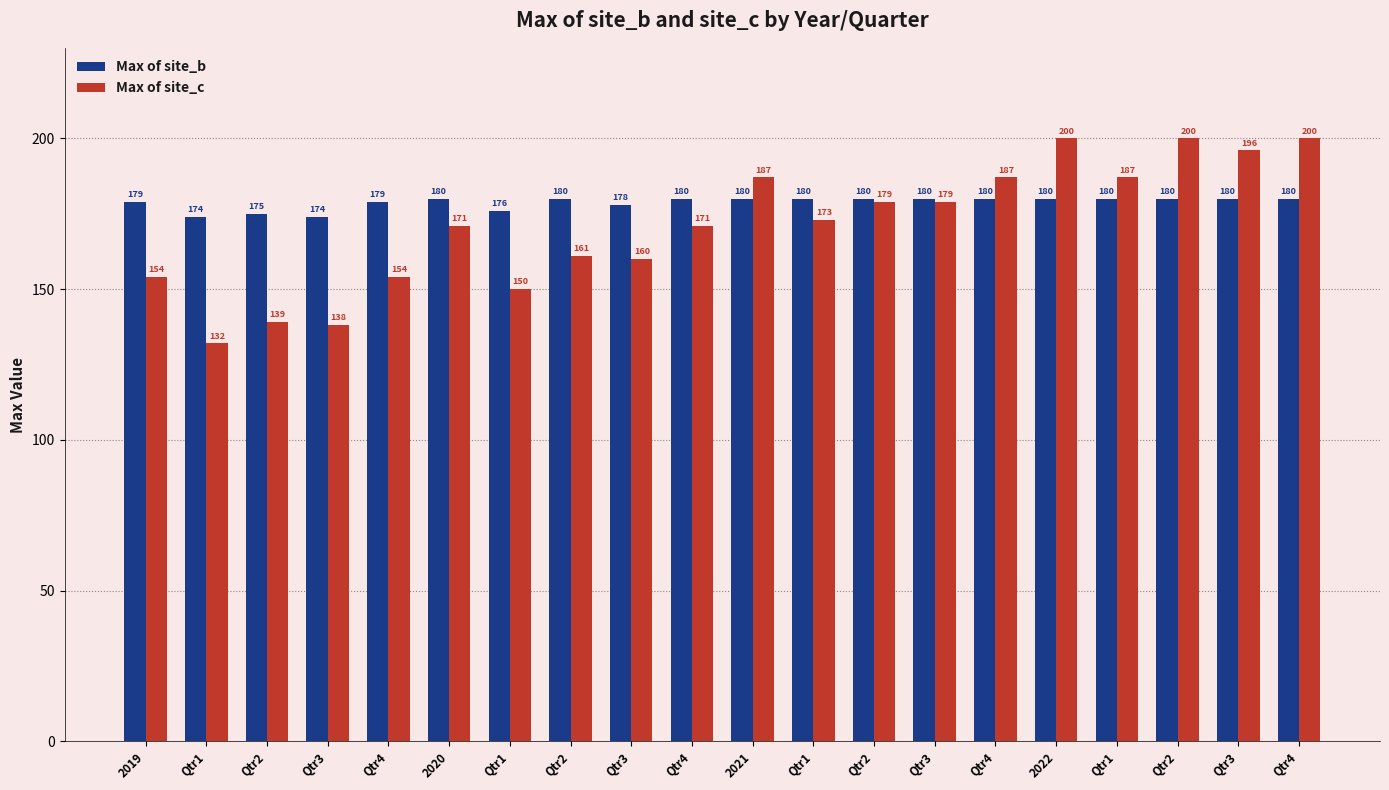

Is it true that Max of site_c equals 132 at Qtr1?

True